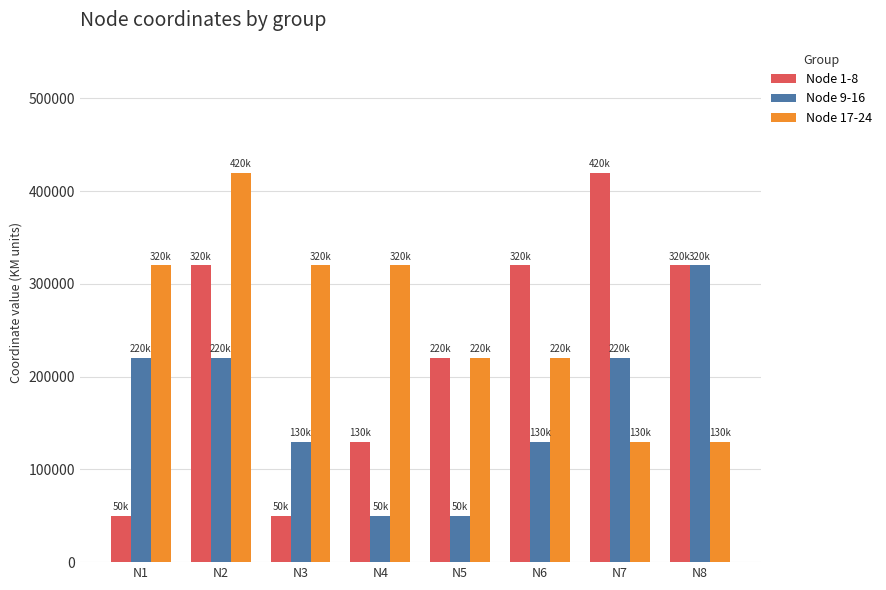

Count the Node 17-24 values in the range 220000 to 320000.

5